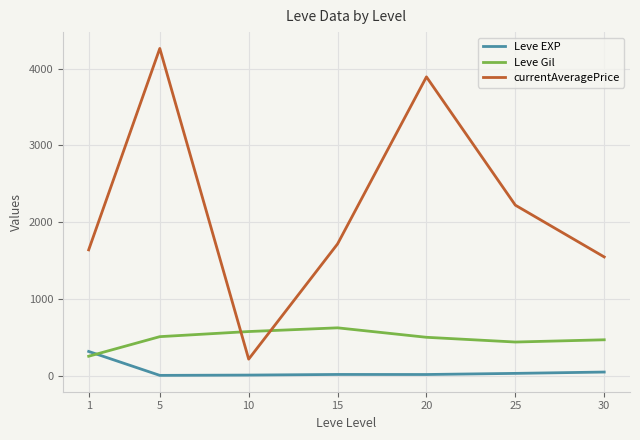

What is the minimum value for Leve Gil?

253.0